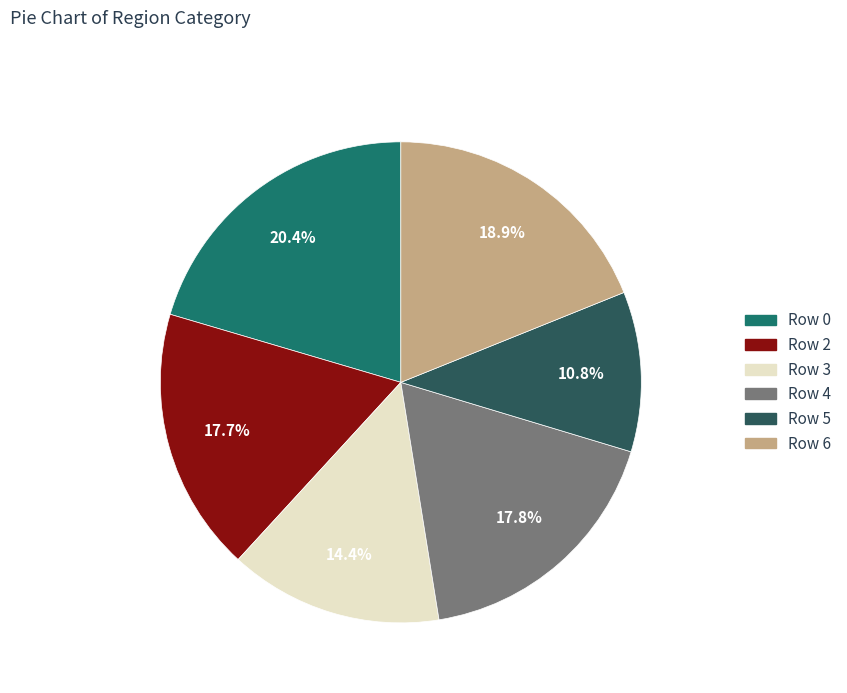

Does any single category account for the majority?

No